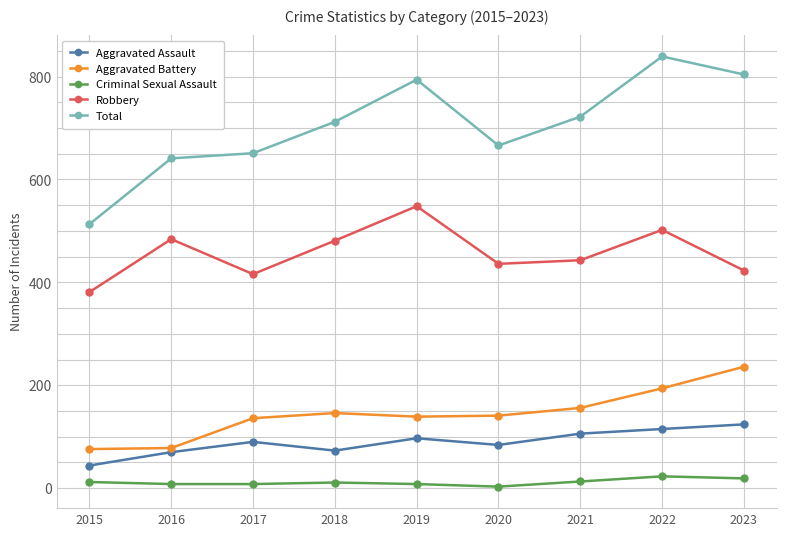

Which series has the largest range (max minus min)?

Total